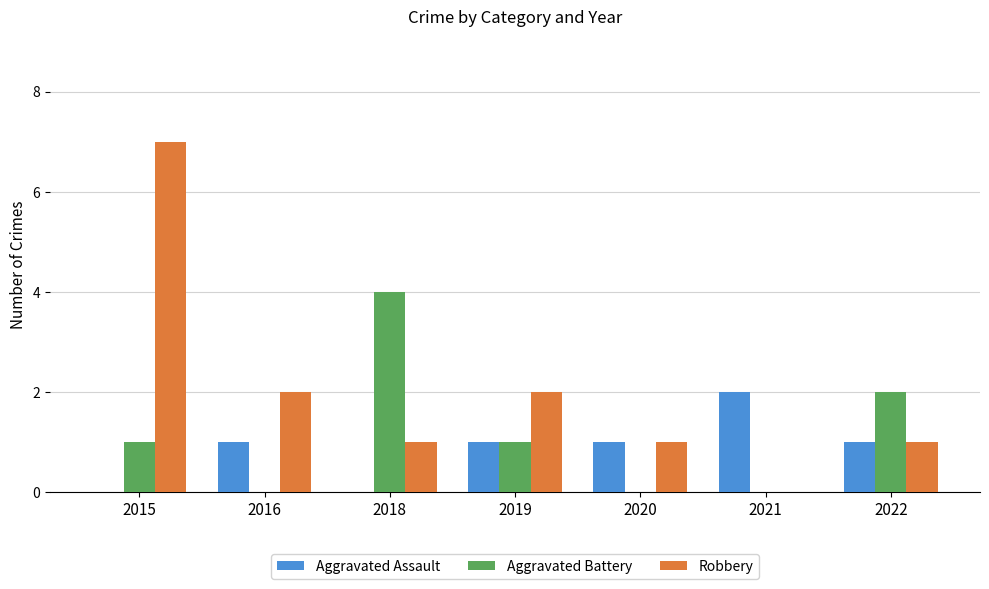

Which series changed the most between 2015 and 2019?

Robbery